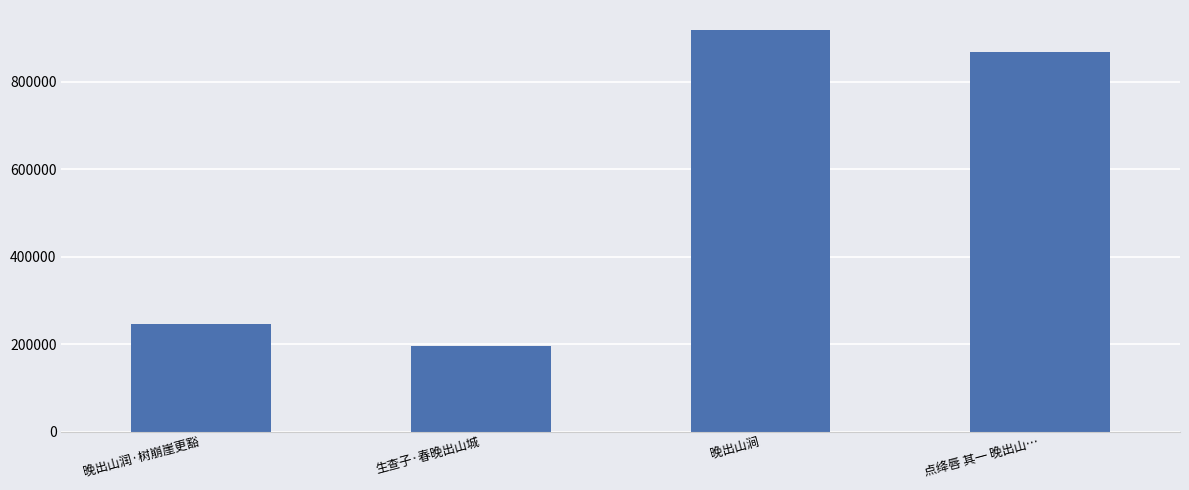

What is the difference between the maximum and minimum values?

723336